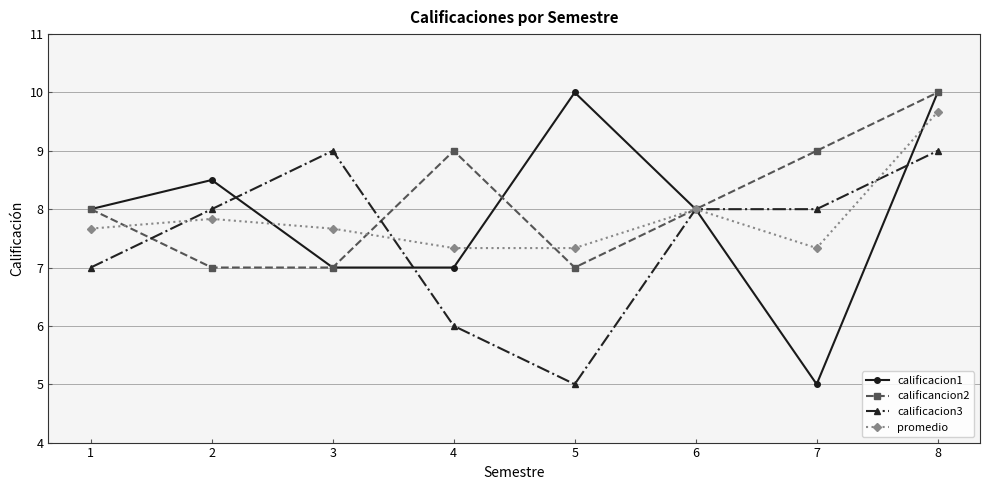

True or false: calificacion3 has more than 2 points higher than both neighbors.

False